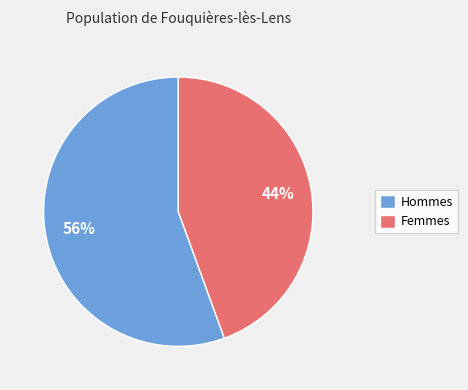

Which has a higher value, Femmes or Hommes?

Hommes